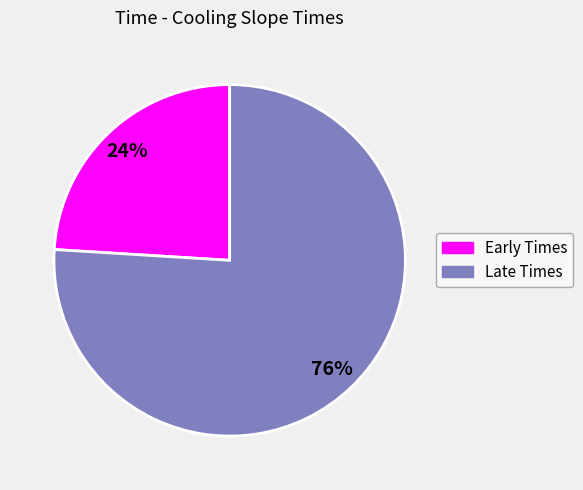

To the nearest percent, what percentage of the pie is Late Times?

76%